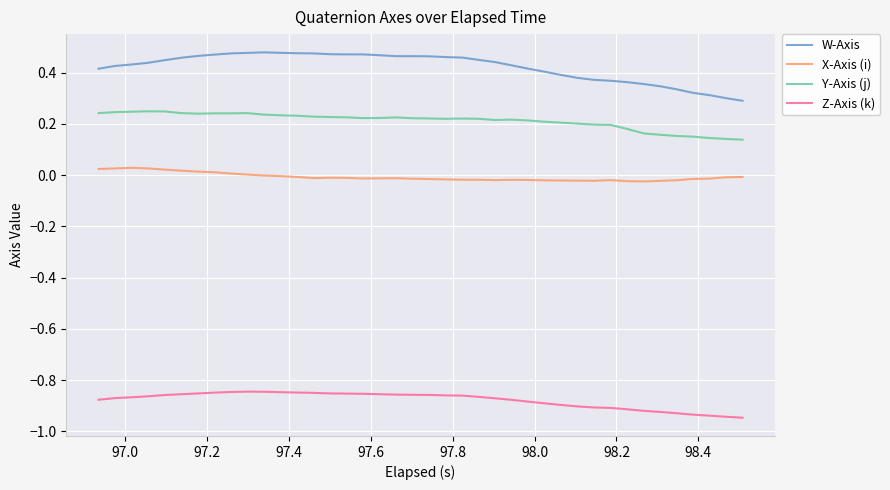

List the series in order of their overall mean, lowest first.

Z-Axis (k), X-Axis (i), Y-Axis (j), W-Axis